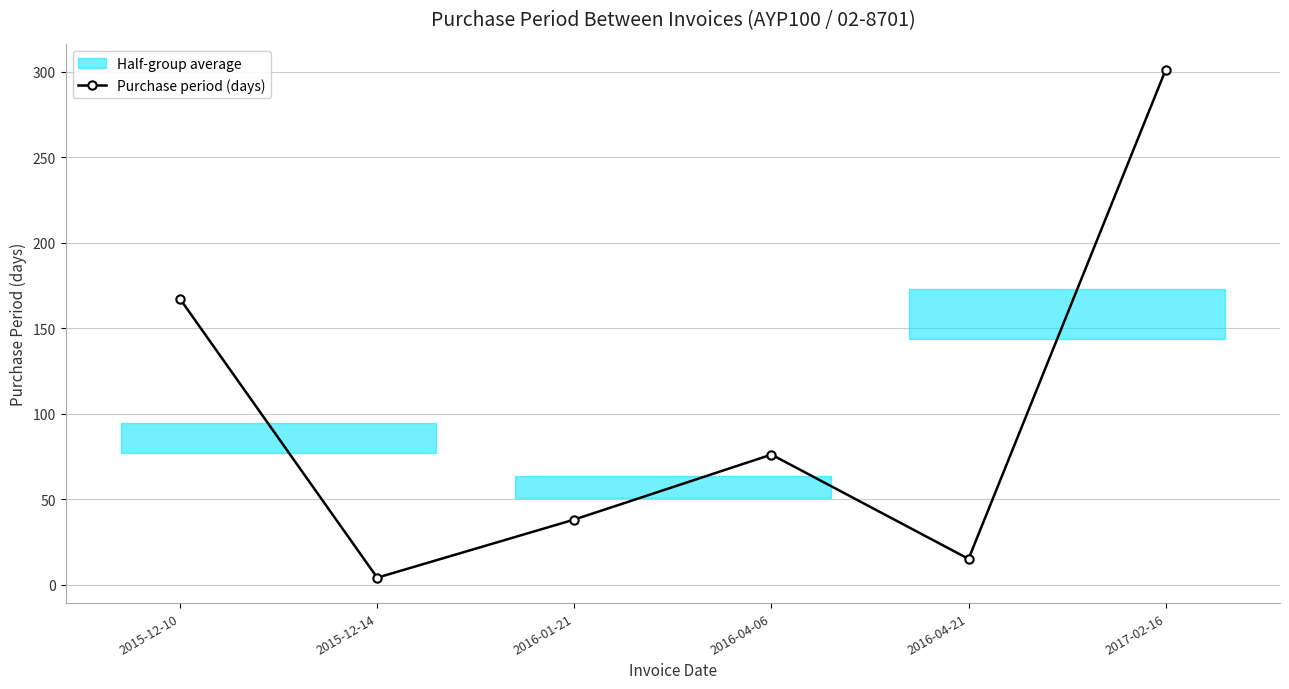

Which label corresponds to the largest value in the chart?

2017-02-16